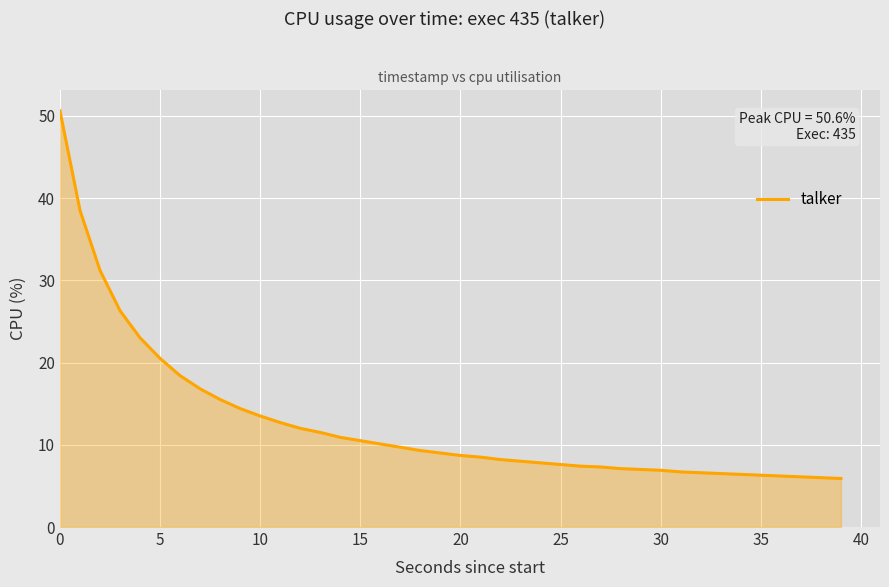

What is the greatest value displayed?

50.6